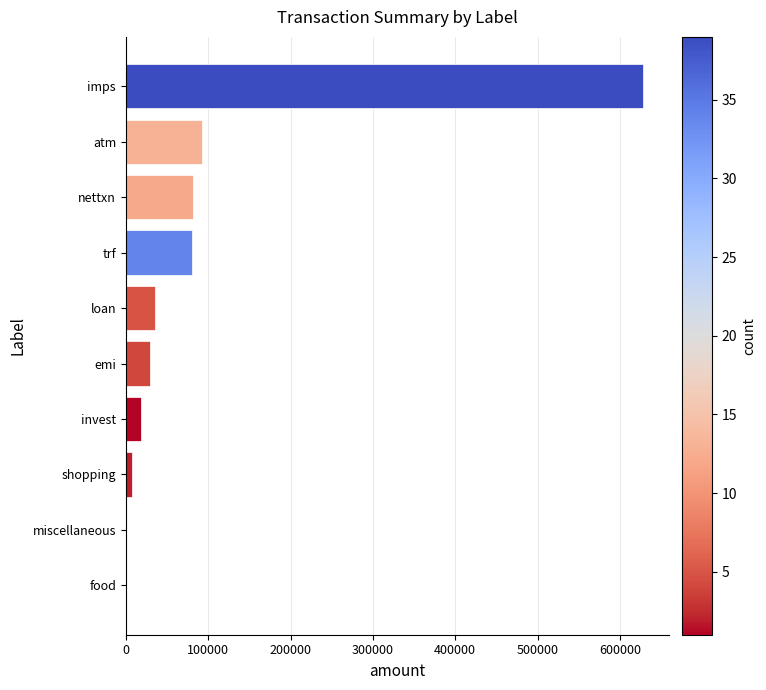

Count the number of data series in this chart.

1